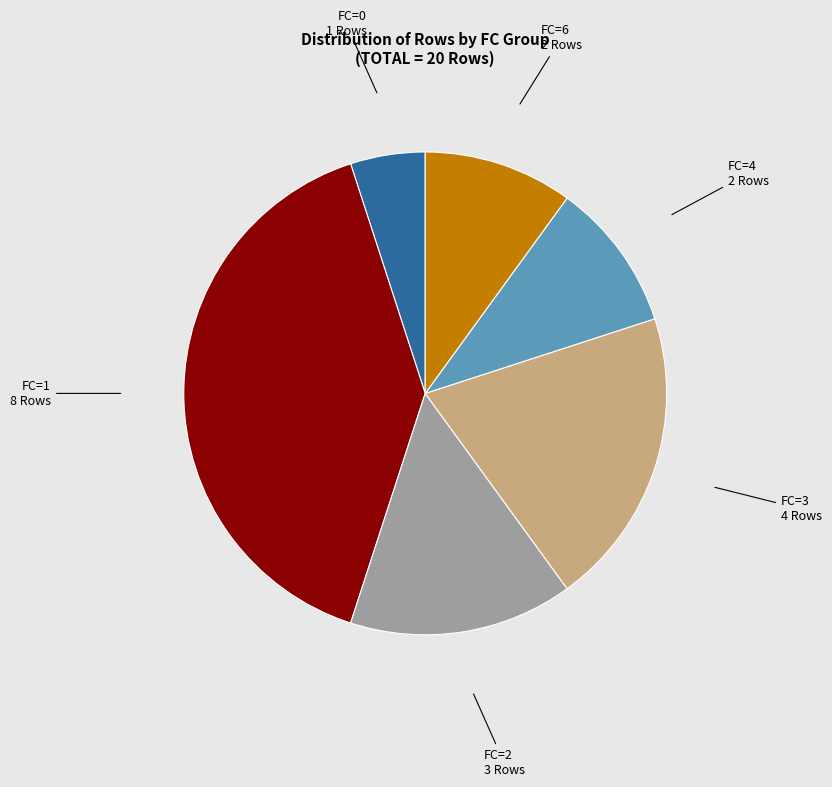

Combined, do FC=3 and FC=0 account for over 50%?

No